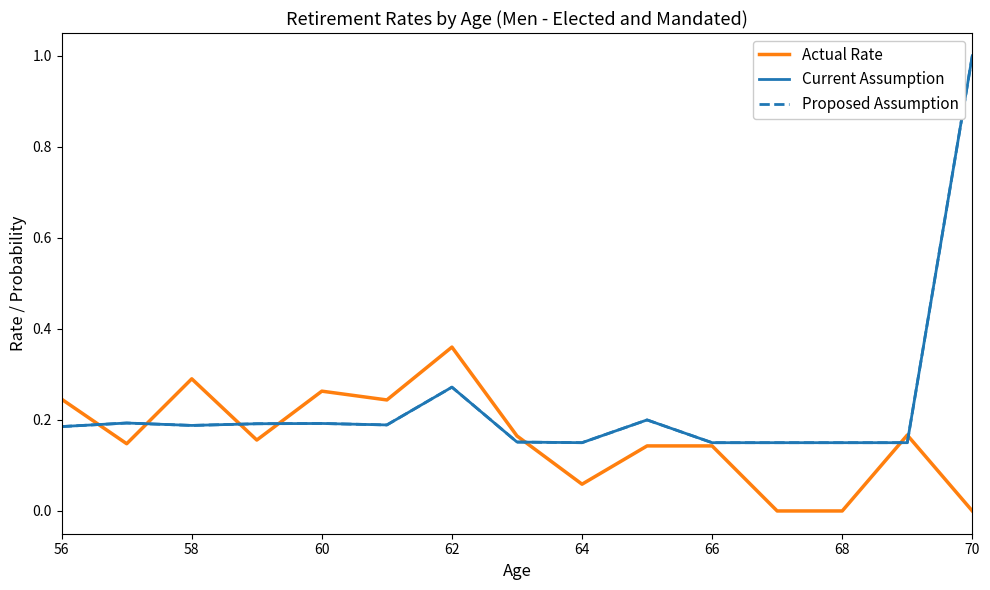

In Actual Rate, how many points are higher than both neighbors (excluding endpoints)?

4